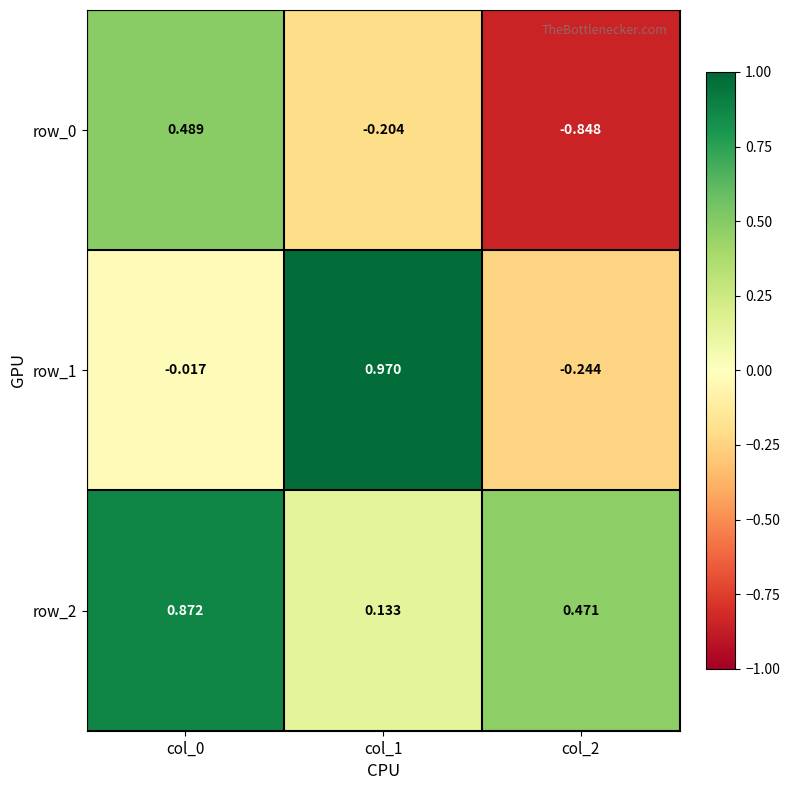

Is the value of row_0 at col_1 greater than the value of row_1 at col_1?

No